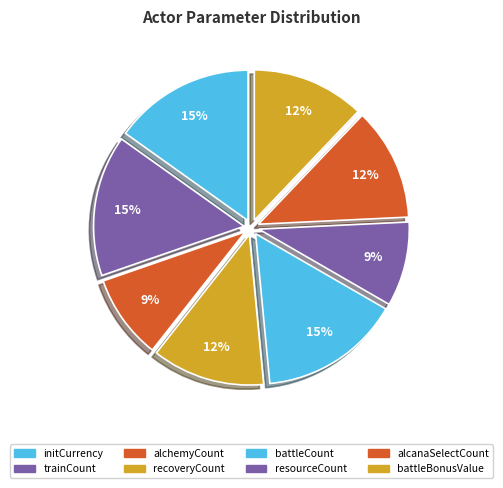

To the nearest percent, what is the average slice percentage?

12%